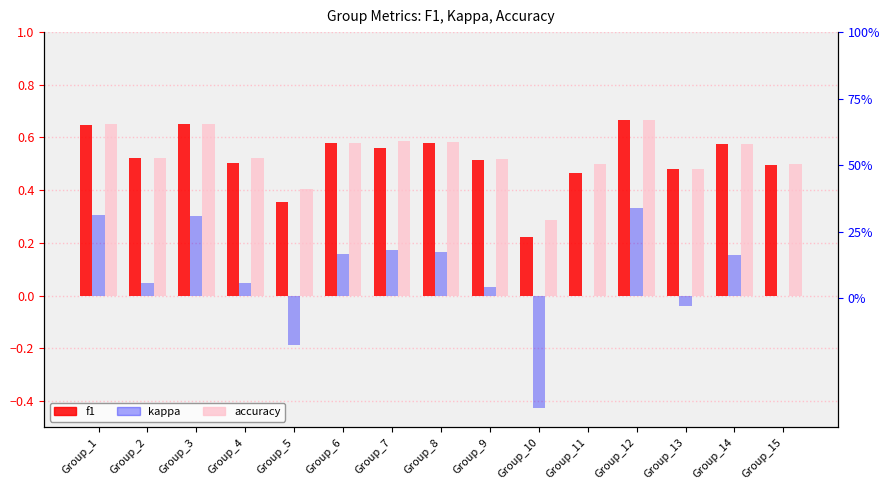

The value of f1 at Group_13 is 0.9. True or false?

False